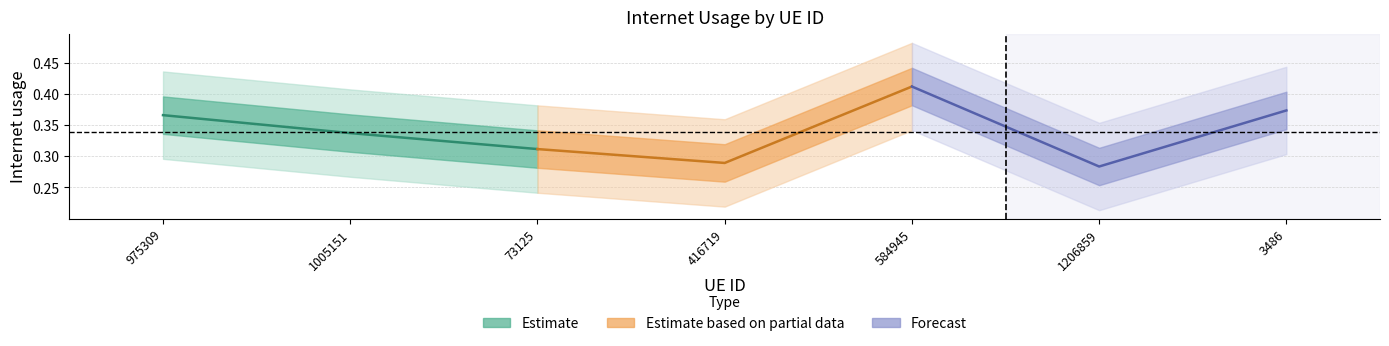

What is the difference between the highest and lowest values at 1005151?

0.1